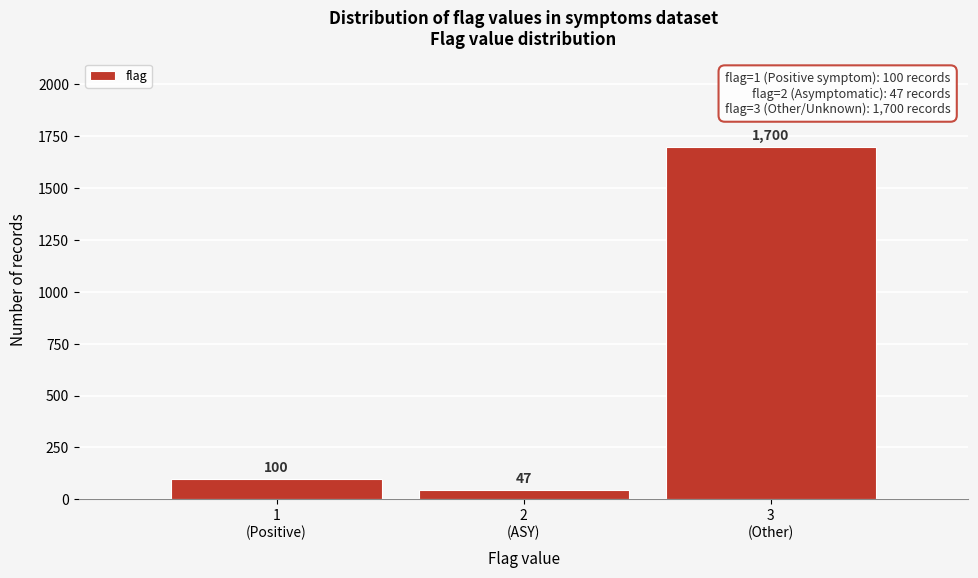

Reading left to right, list all the values displayed in this chart.

100	47	1700